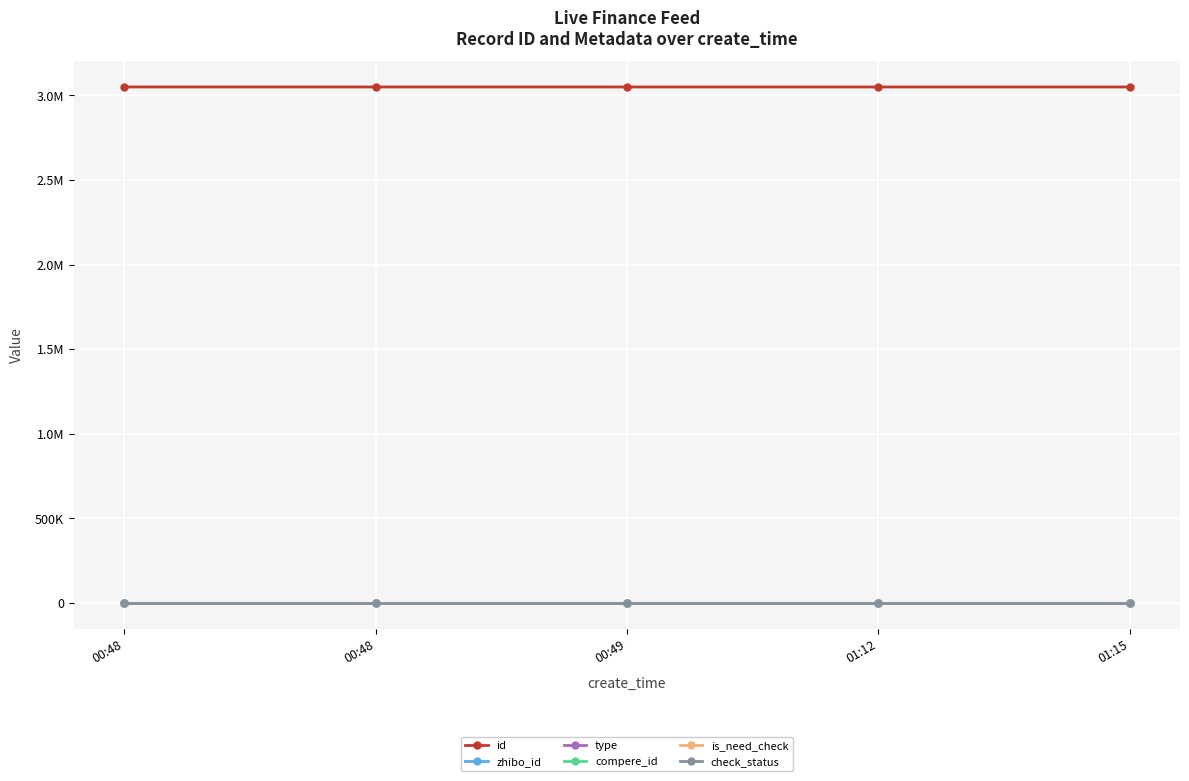

Is this an area chart (filled region under the line)?

No